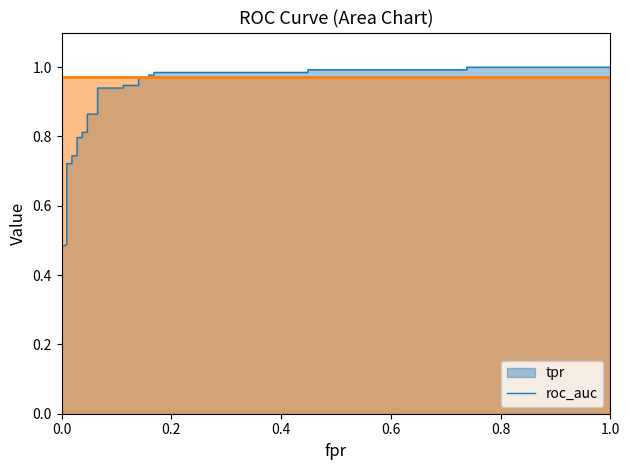

The value at 1.0 is 1.7. True or false?

False